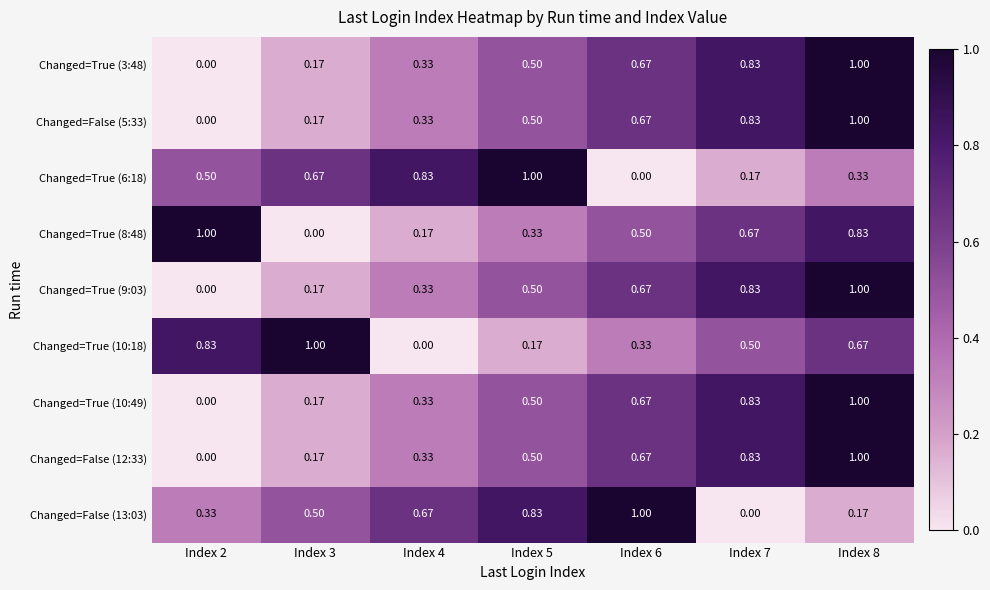

Which category has the lowest value across all series?

Index 2